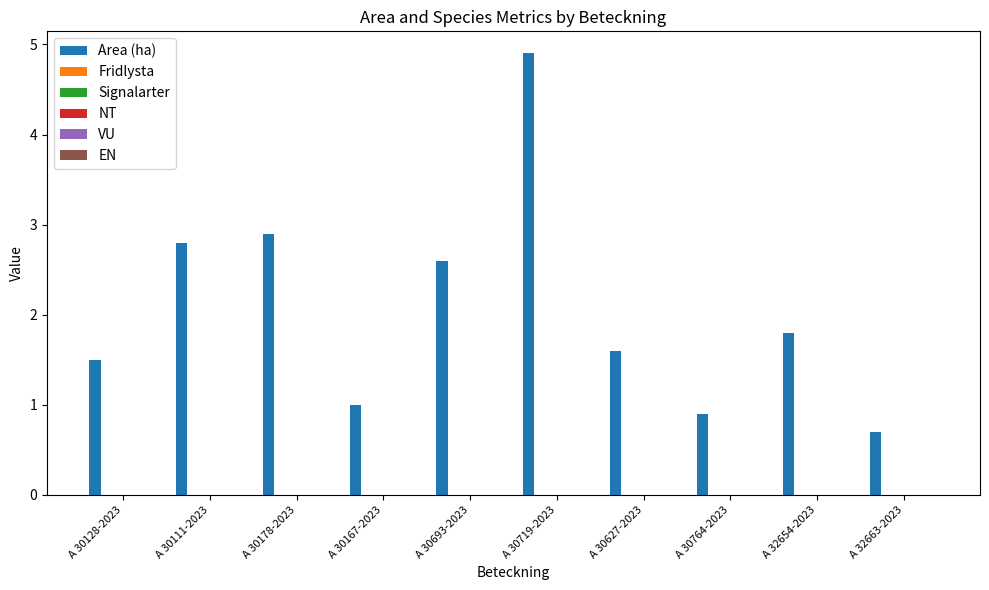

What is the value of the 7th bar from the left?

1.6